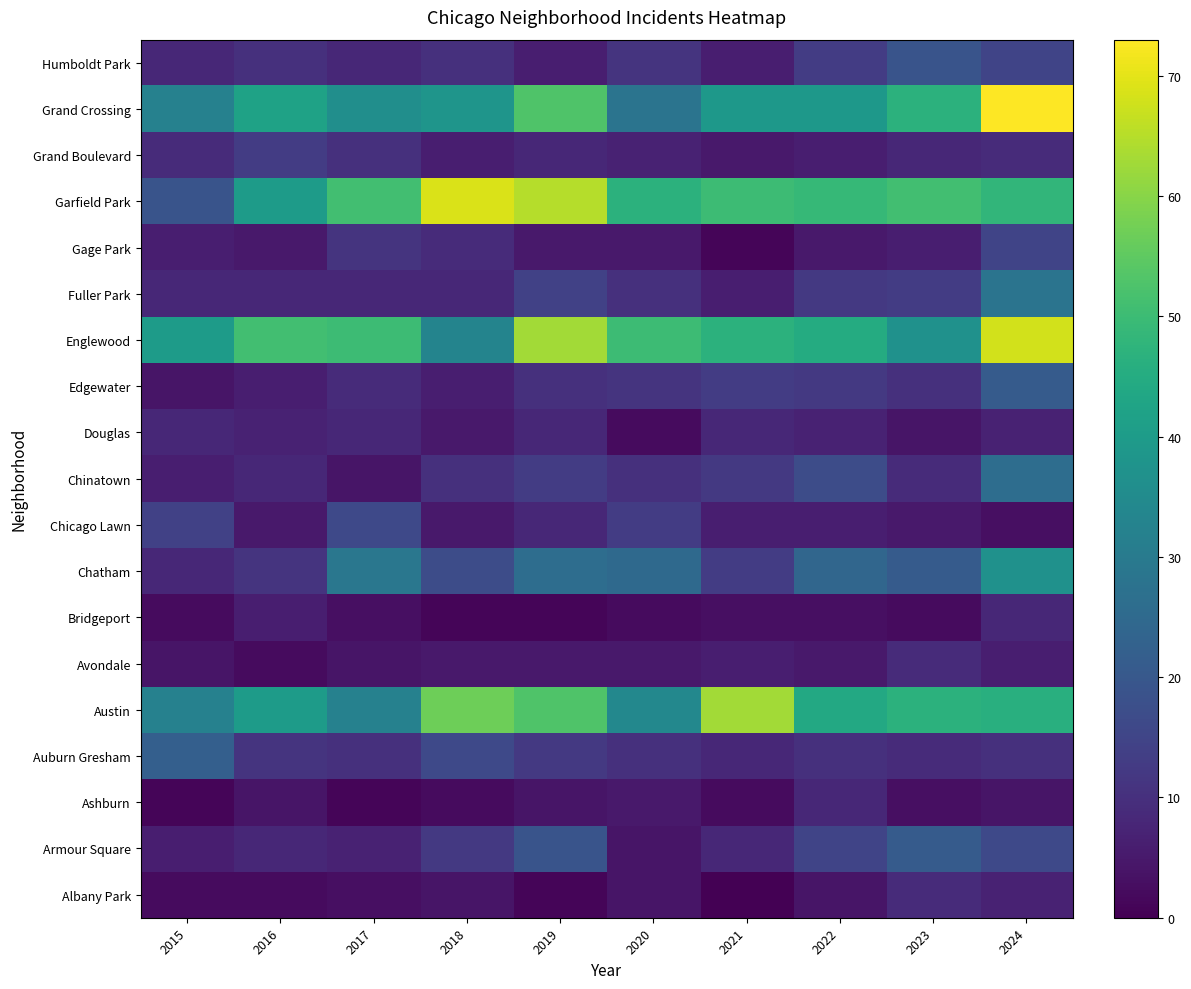

Where does the Douglas series first go above 7?

2015